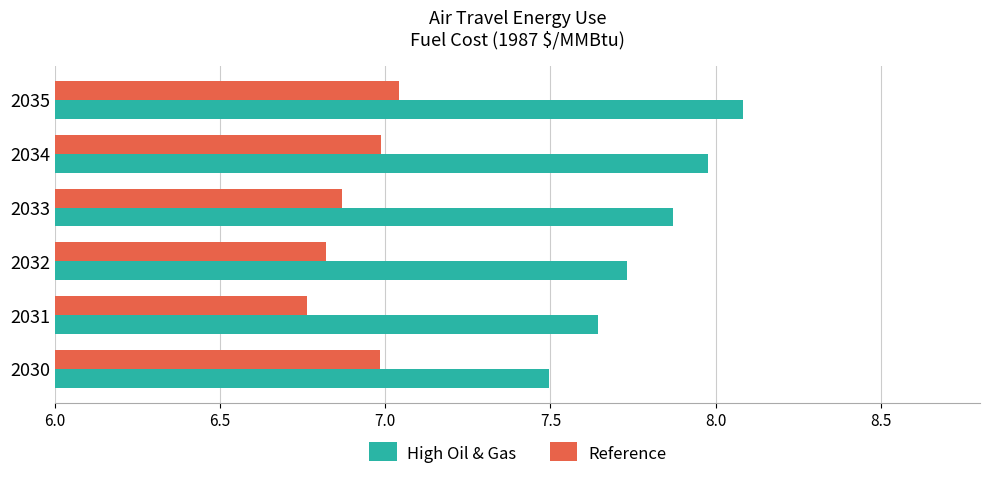

Rank the categories by High Oil & Gas value from highest to lowest.

2035, 2034, 2033, 2032, 2031, 2030